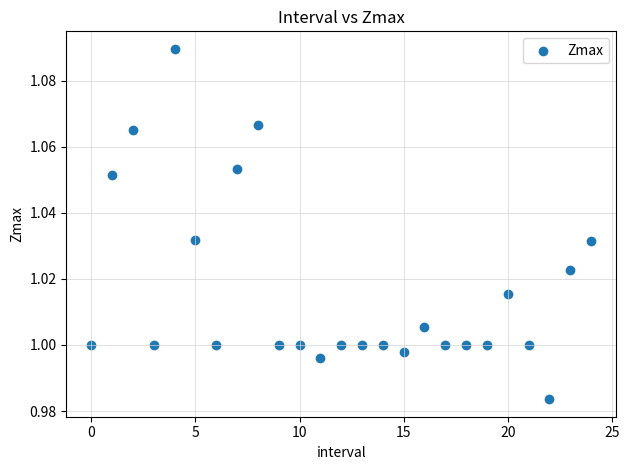

How many data points are displayed?

25